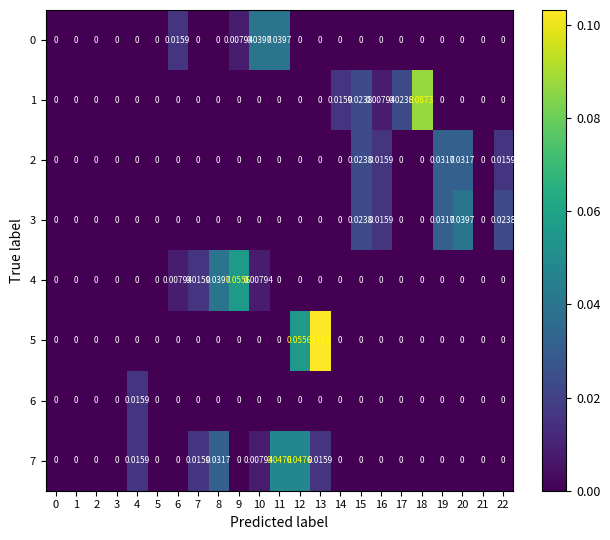

Between 4 and 19, which is larger?

4